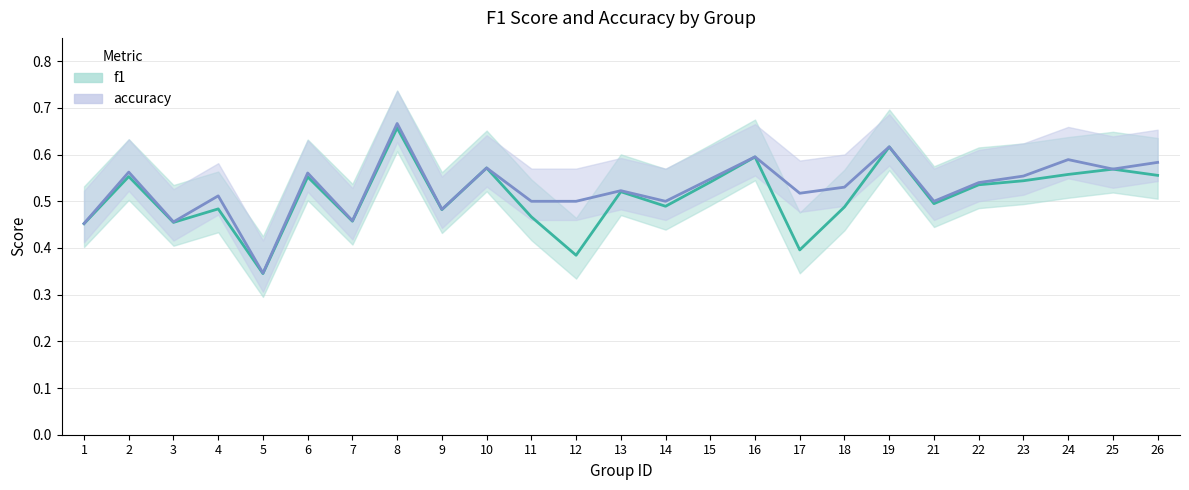

What is the value of the f1 point at the 19th from the left?

0.6